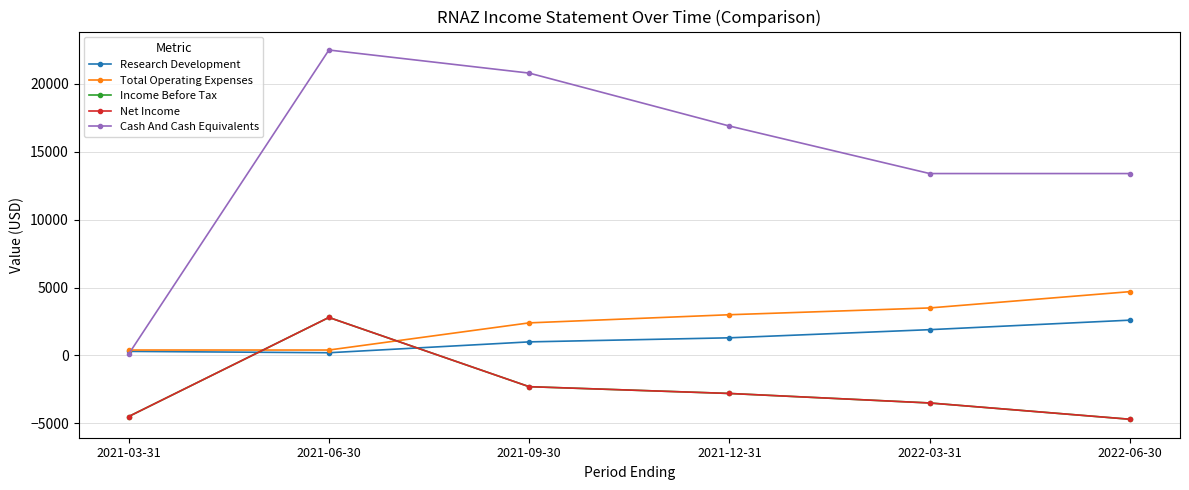

What is the total value across all series at 2022-03-31?

11800